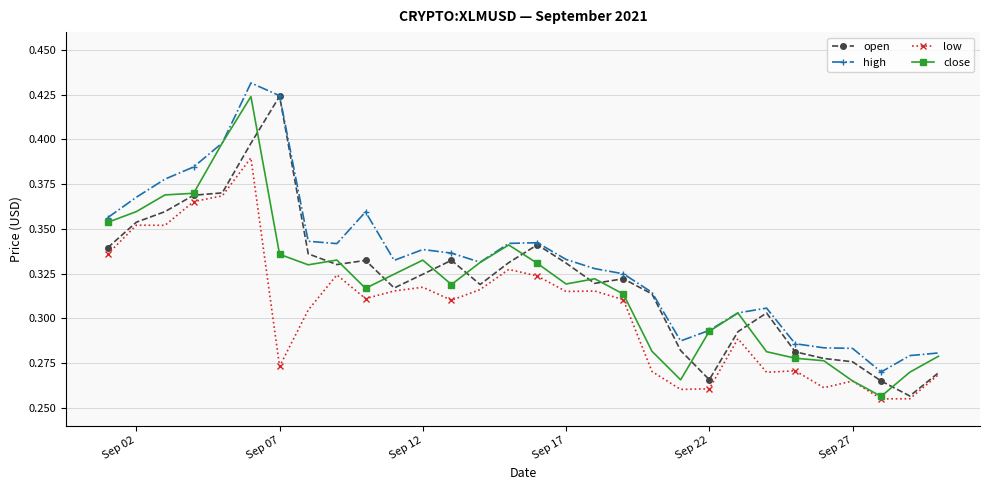

Which series has the largest total across all categories?

high